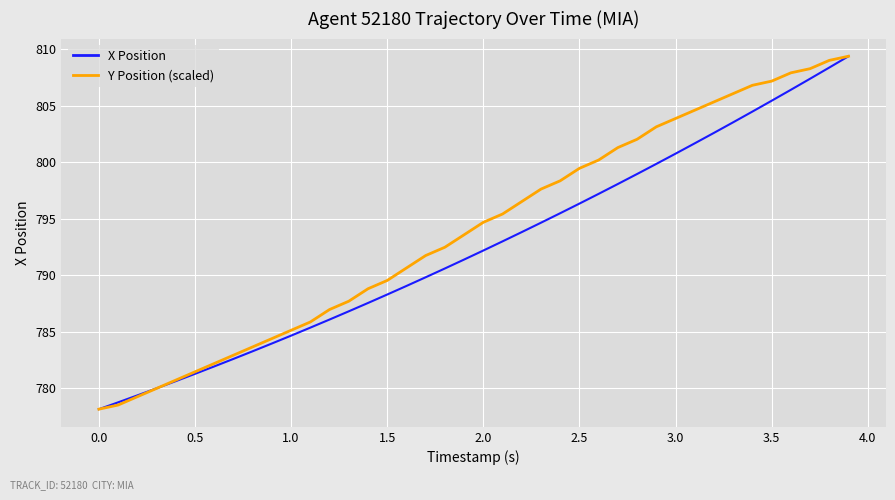

Which series has the largest total across all categories?

Y Position (scaled)